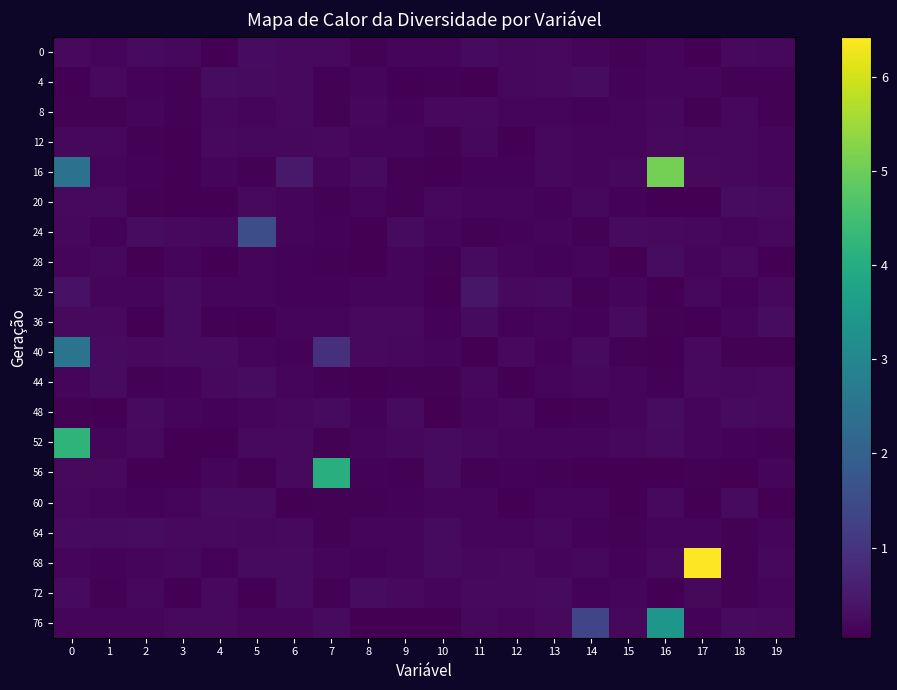

Count the number of categories in the chart.

20